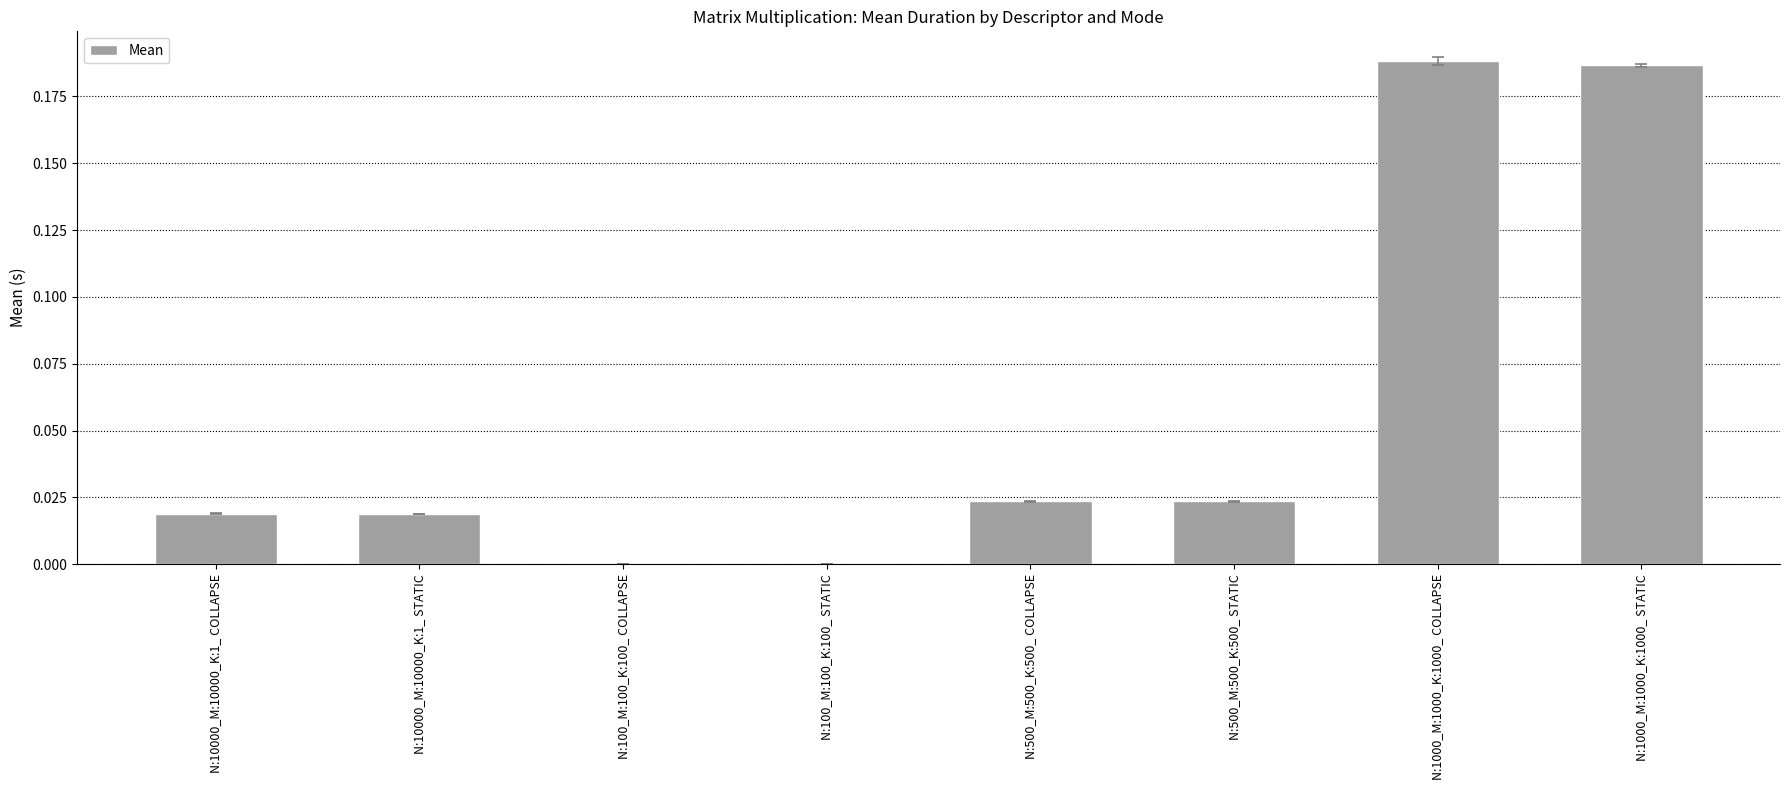

Are the bars horizontal?

No